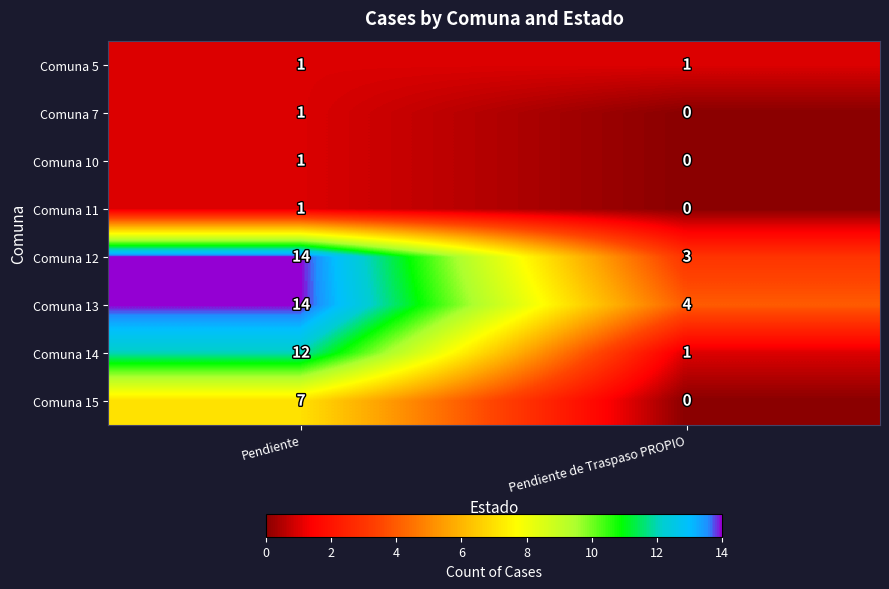

True or false: Comuna 5 has a value of 0 at Pendiente de Traspaso PROPIO.

False